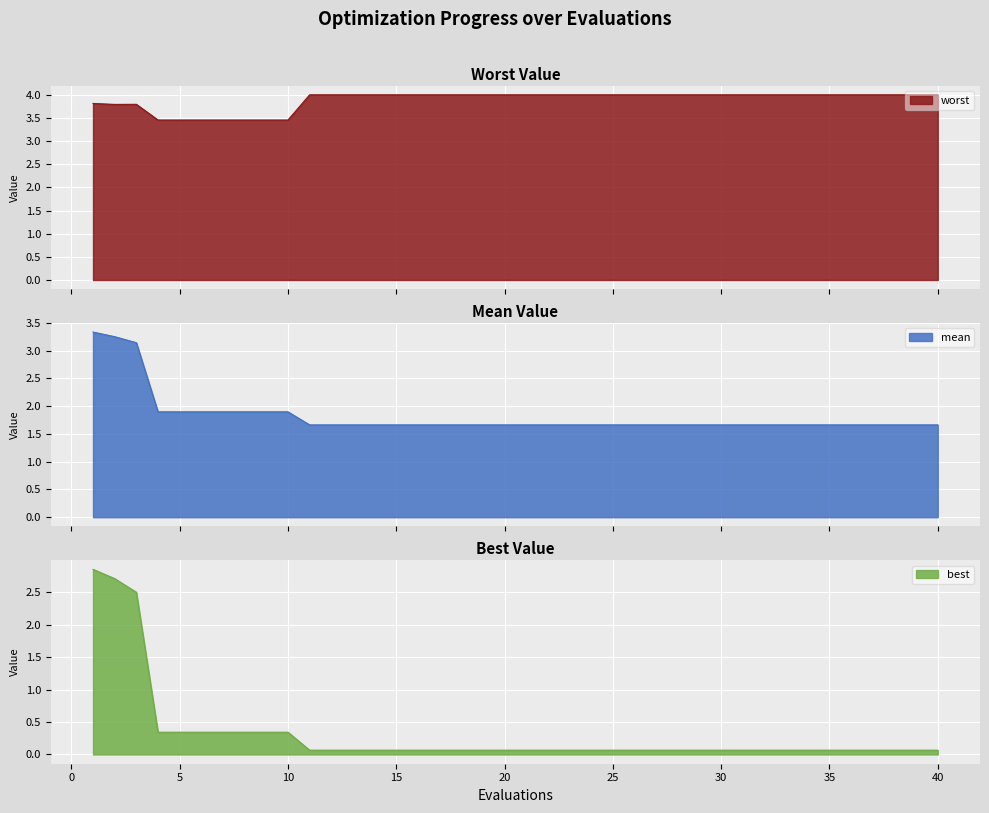

At how many categories does at least one series exceed 2?

40